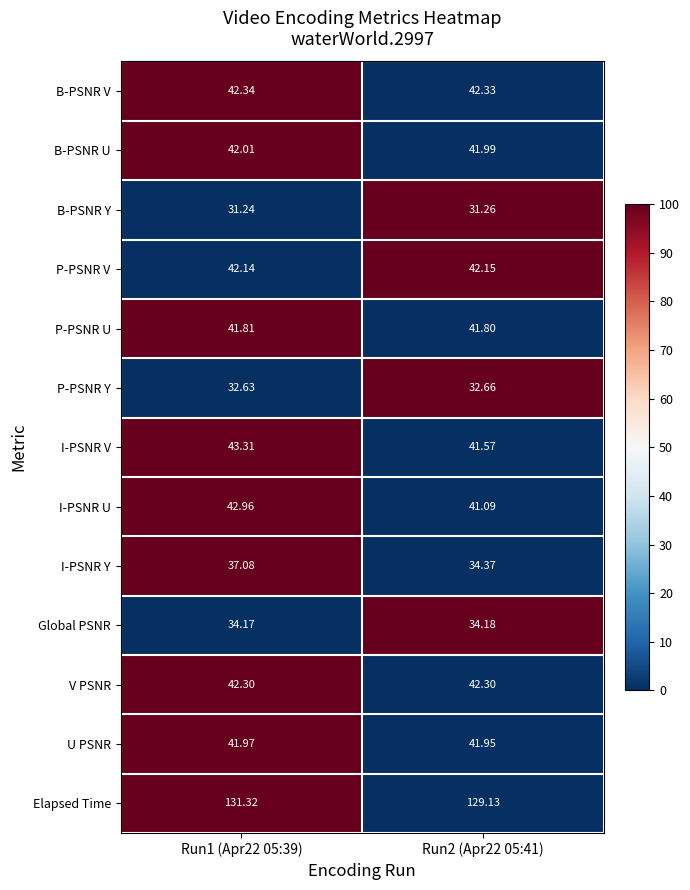

At Run2 (Apr22 05:41), list the series in order from largest to smallest.

Elapsed Time, B-PSNR V, V PSNR, P-PSNR V, B-PSNR U, U PSNR, P-PSNR U, I-PSNR V, I-PSNR U, I-PSNR Y, Global PSNR, P-PSNR Y, B-PSNR Y